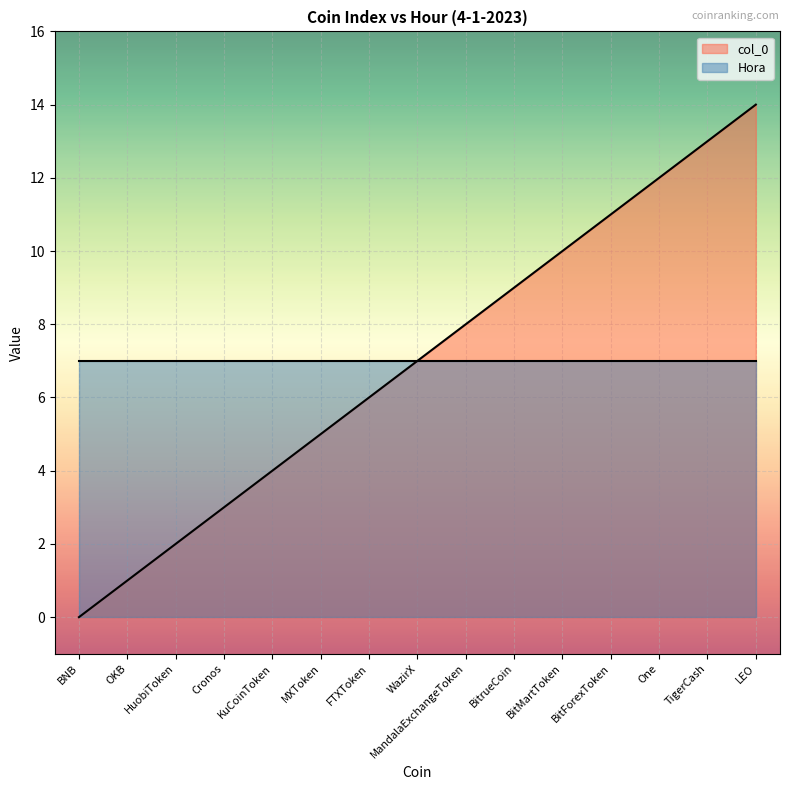

What position from the left is BitrueCoin?

10